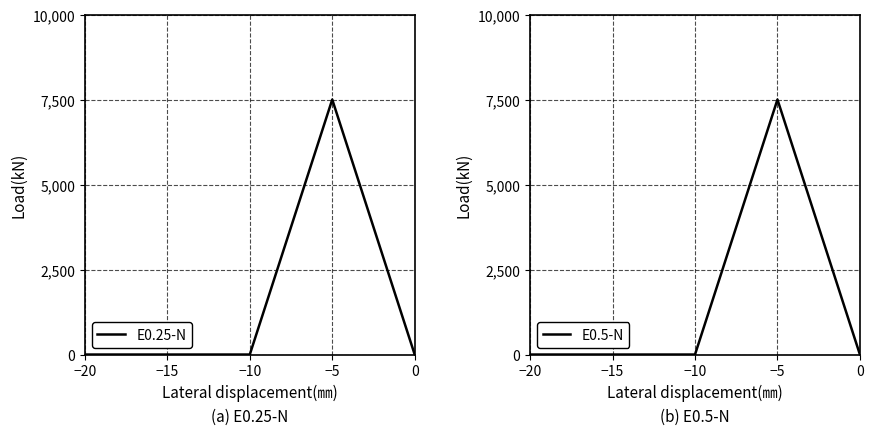

Which category has the lowest value in the E0.5-N series?

−20